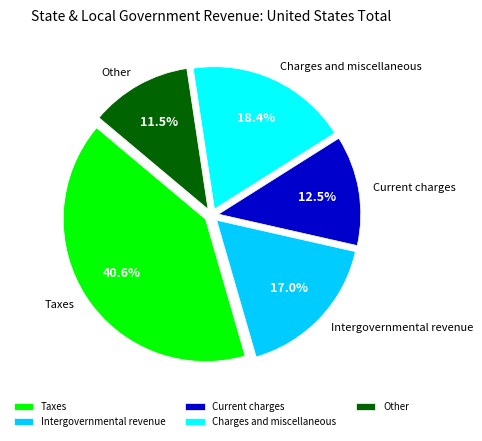

Approximately how many times larger is the value at Charges and miscellaneous compared to Other?

1.6